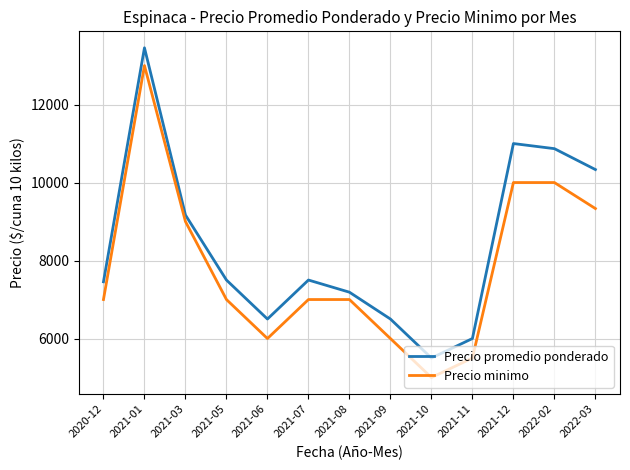

Between 2021-05 and 2021-08, which series saw the biggest shift?

Precio promedio ponderado